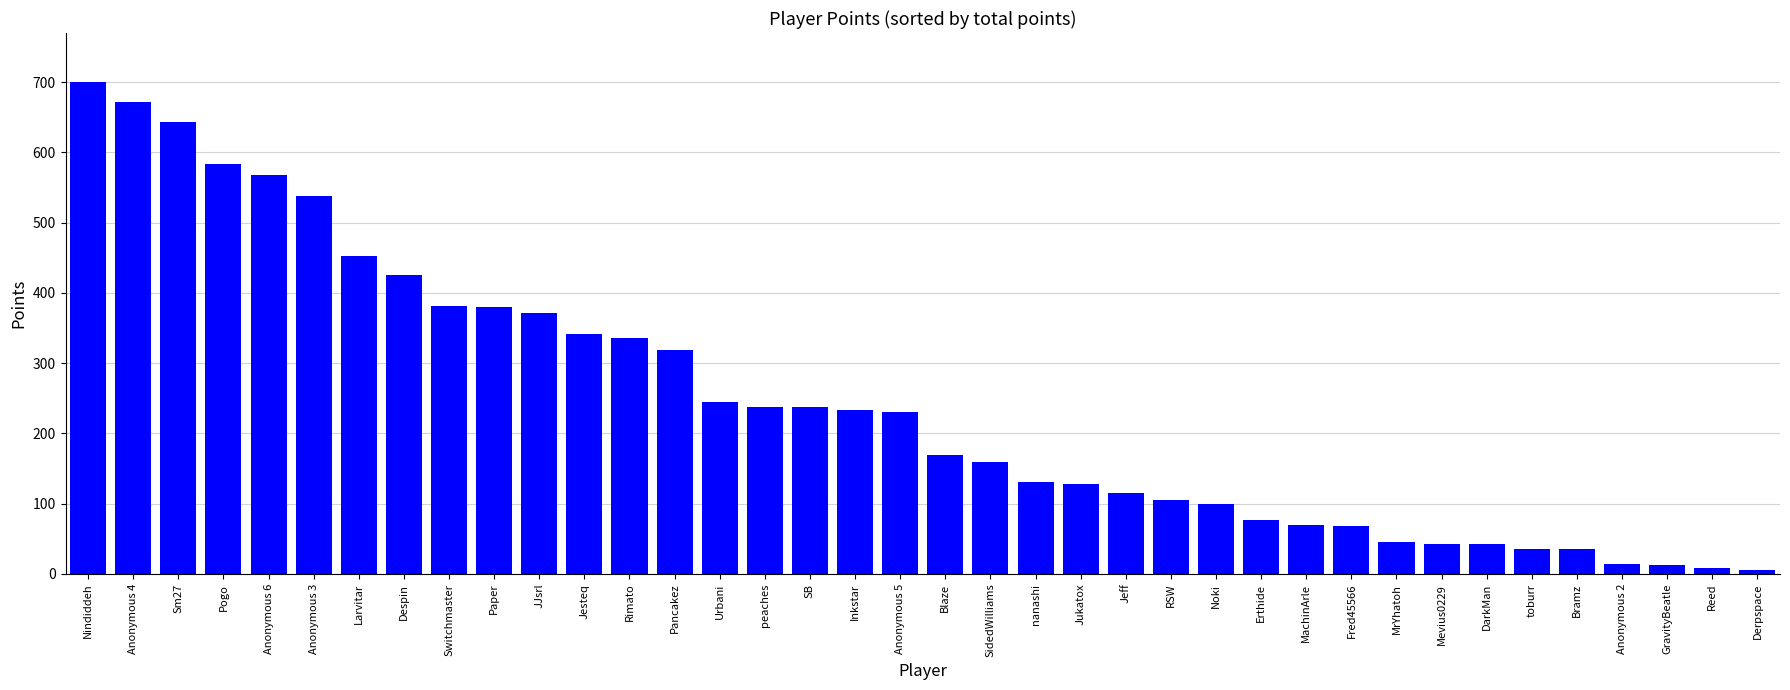

Which has a higher value, Bramz or GravityBeatle?

Bramz